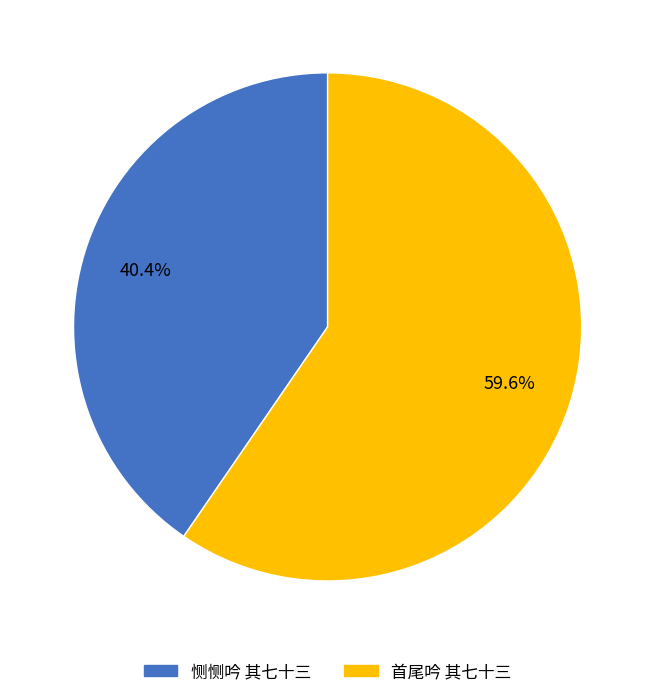

To the nearest percent, what is the difference between the 首尾吟 其七十三 and 恻恻吟 其七十三 slice percentages?

19%